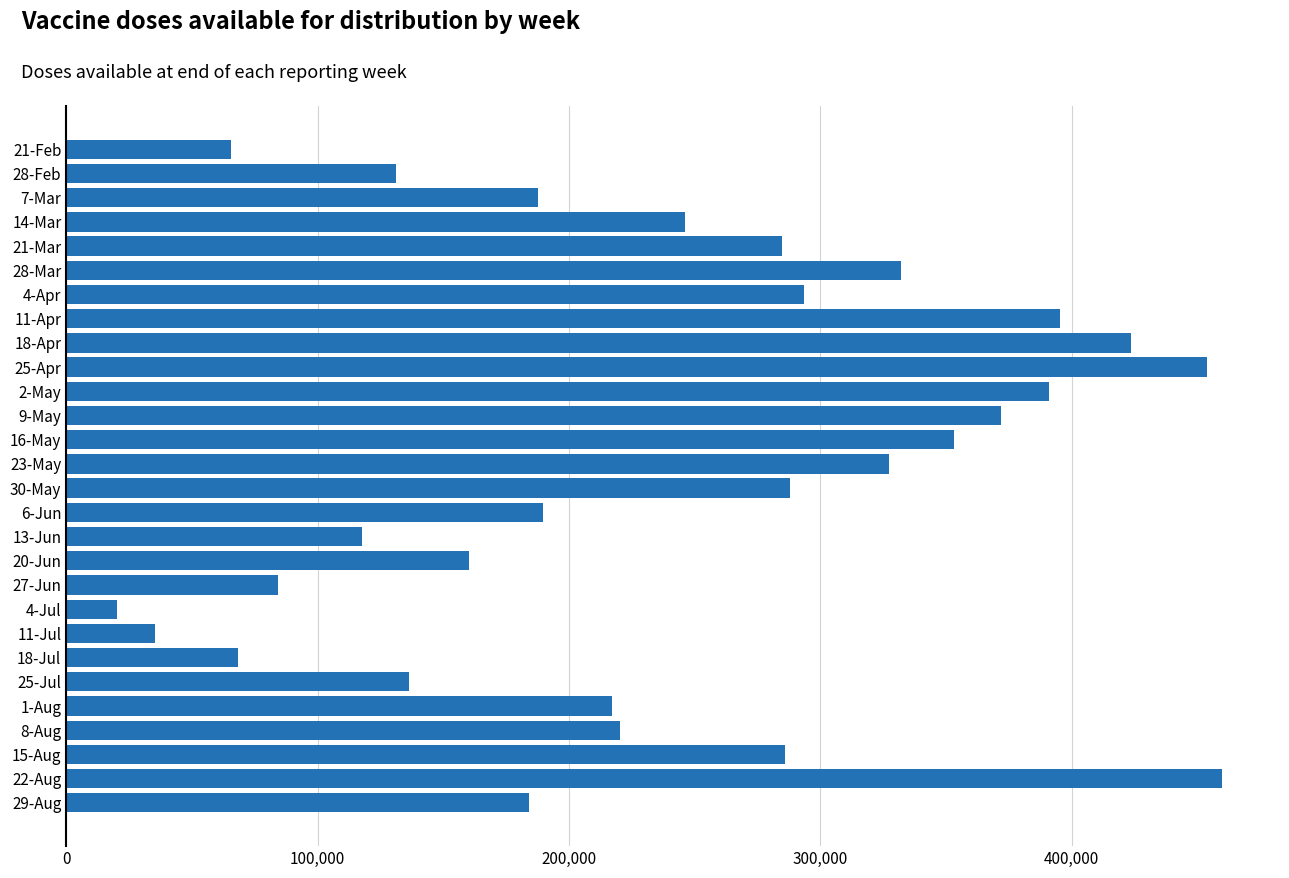

The value at 28-Mar is 184089. True or false?

False